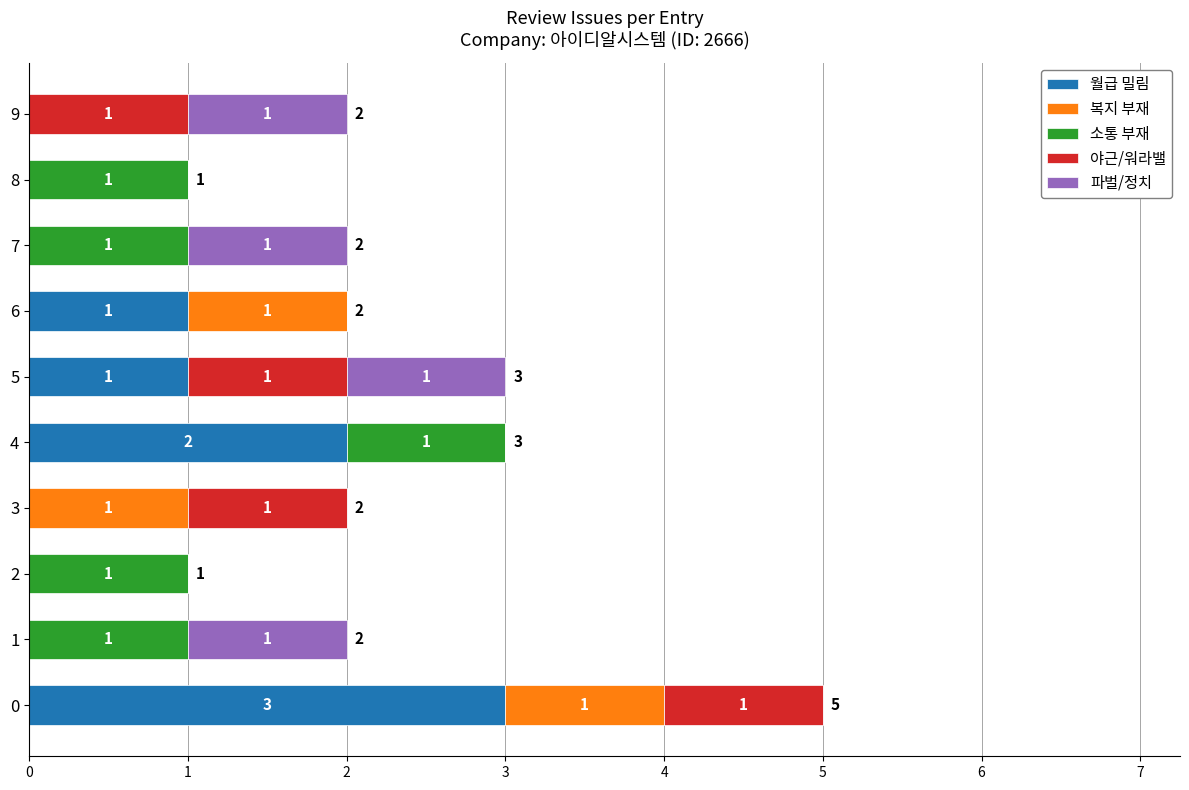

What is the maximum value for 월급 밀림?

3